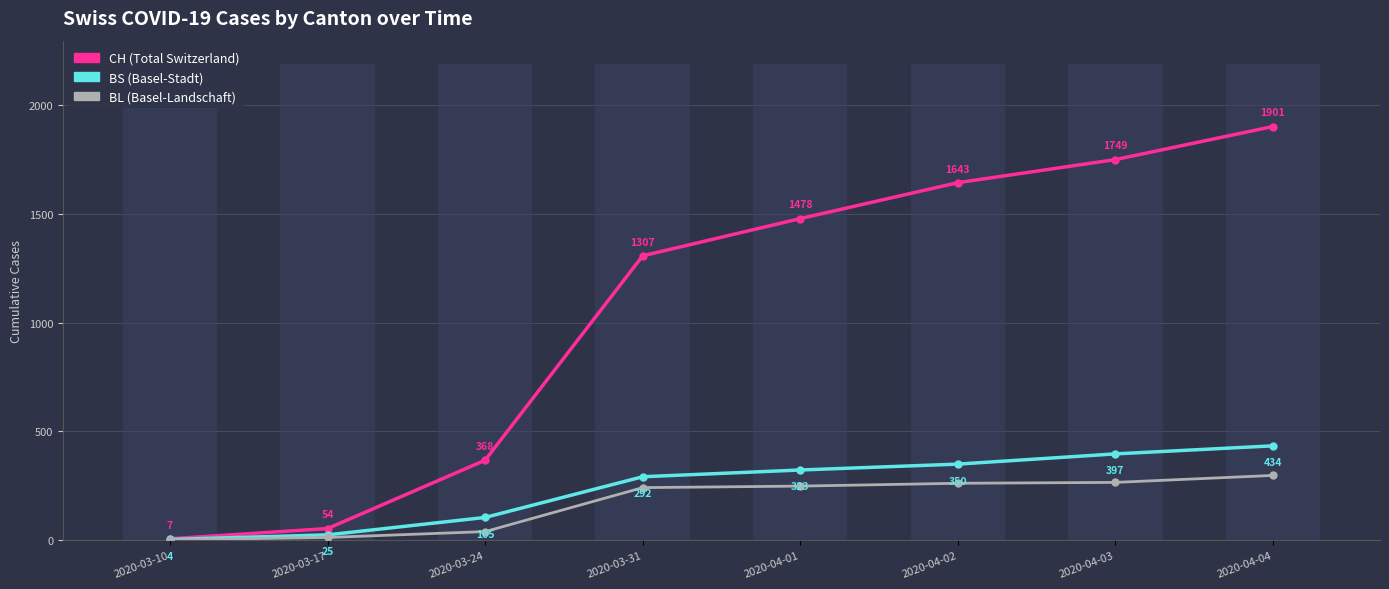

At how many categories does at least one series exceed 1742?

2